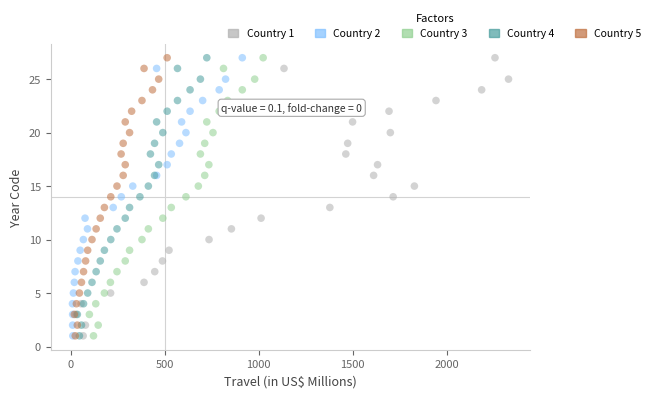

What are all the series names shown in the legend?

Country 1, Country 2, Country 3, Country 4, Country 5